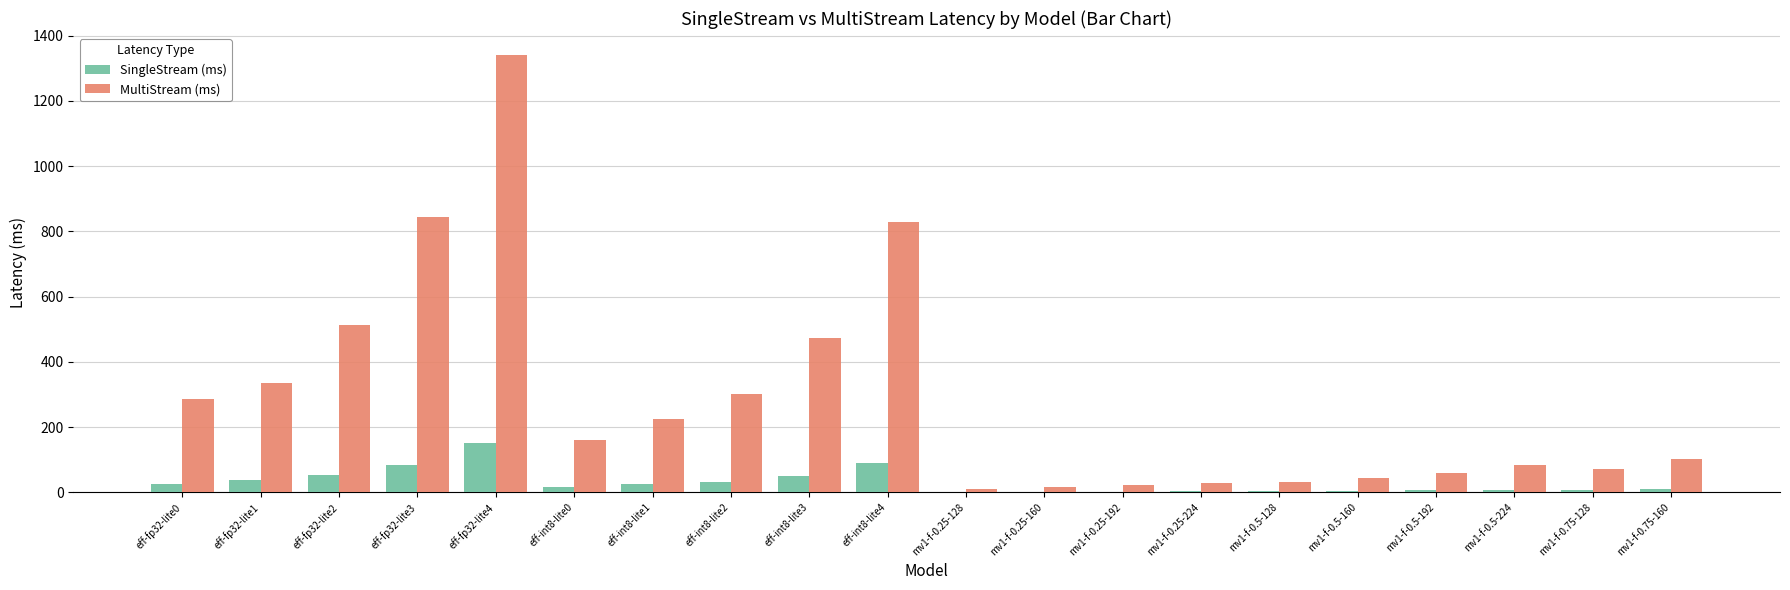

How many categories are shown in the chart?

20